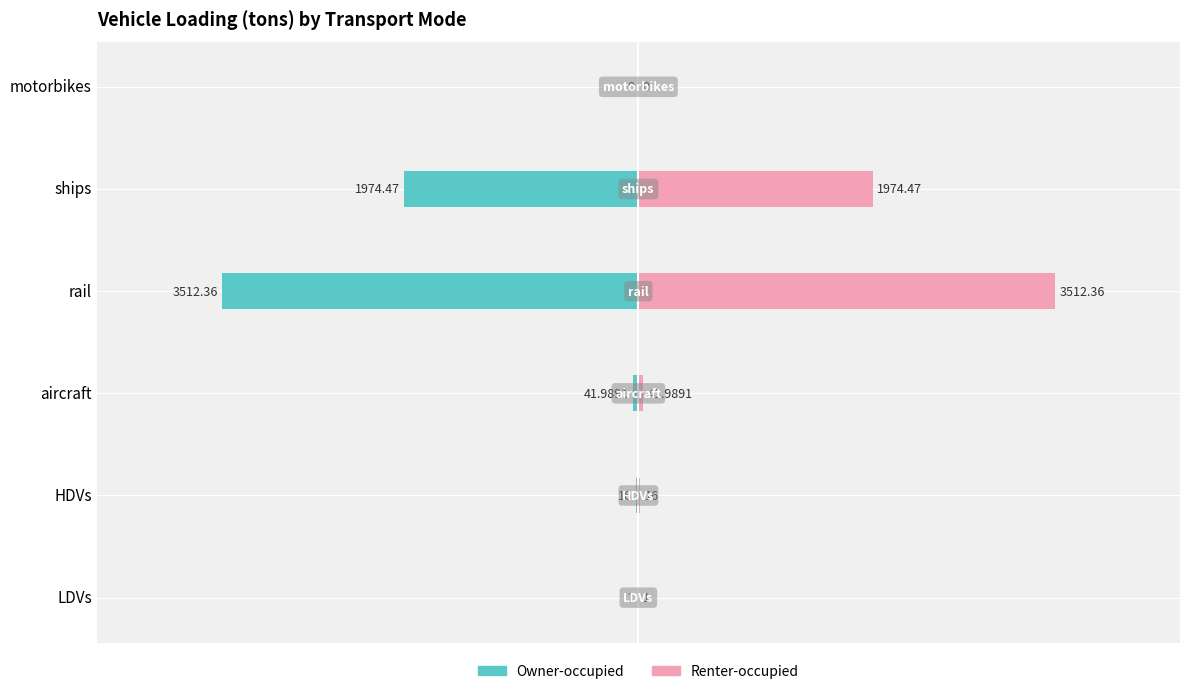

Which series has the largest range (max minus min)?

Owner-occupied